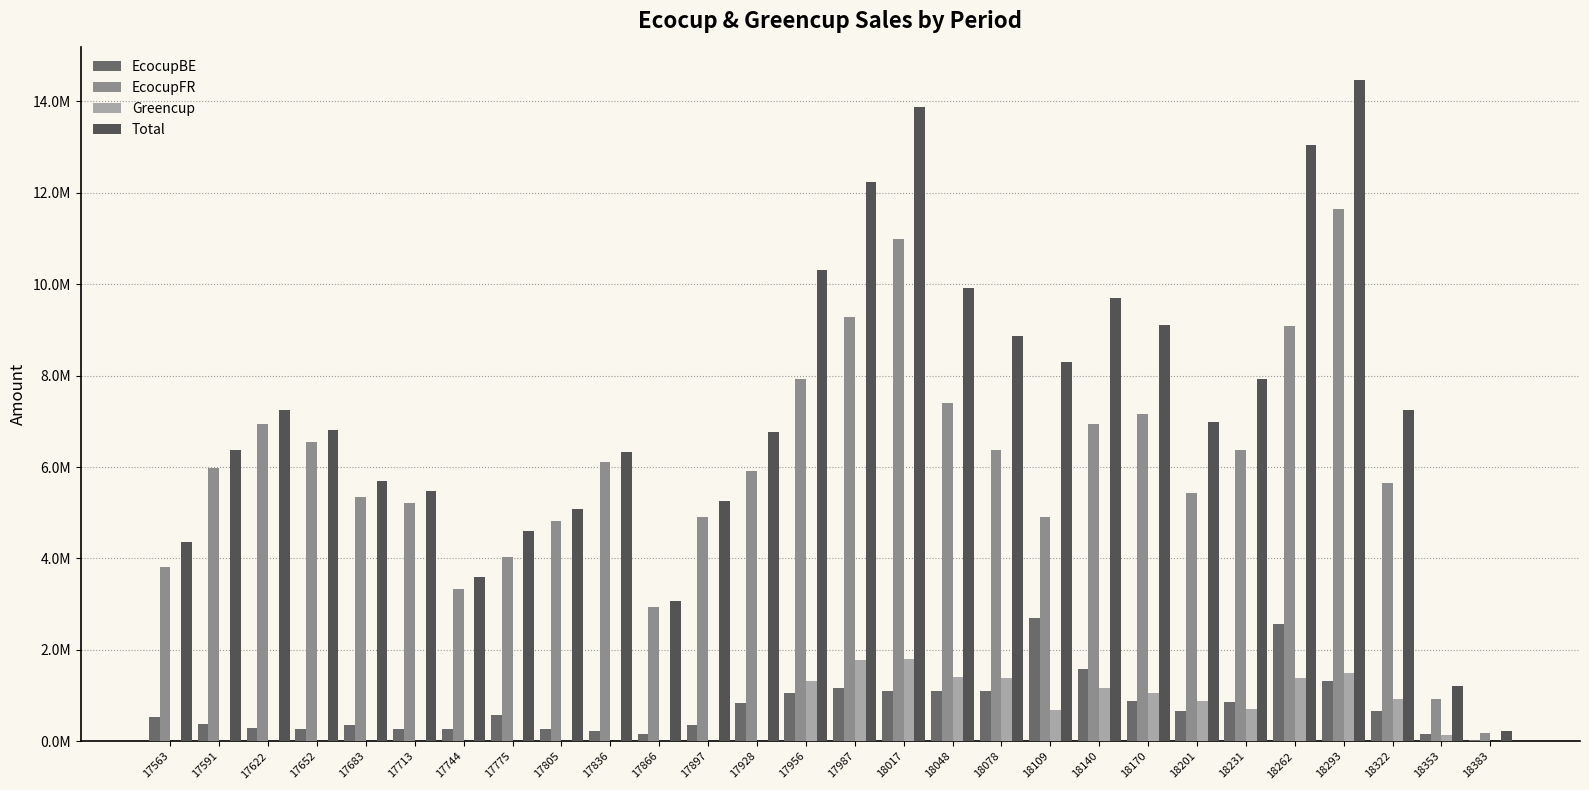

Reading left to right, what are all the values shown in this chart?

EcocupBE: 528882.8	388766.1	298860.8	264460.0	354733.3	264182.8	278564.5	566773.1	261909.5	217580.0	149540.9	350092.0	848332.9	1060861.3	1172400.5	1101058.4	1106340.6	1108162.2	2701200.2	1576529.5	890850.4	658242.4	854989.6	2572210.5	1316276.5	668876.4	148653.5	22084.6
EcocupFR: 3821479.2	5986341.4	6951052.3	6550801.6	5334639.1	5216534.4	3322295.5	4024160.4	4826285.4	6120636.6	2929054.2	4906824.8	5920586.9	7934424.9	9276523.5	10994561.0	7393236.0	6375387.4	4904401.8	6953130.3	7170012.4	5433856.2	6373905.1	9077546.9	11654535.2	5644708.4	916202.7	191268.1
Greencup: 0.0	0.0	0.0	0.0	0.0	0.0	0.0	0.0	0.0	0.0	0.0	0.0	281.3	1314788.2	1787196.2	1793966.6	1413609.8	1389617.9	685235.2	1163349.2	1046080.9	885870.1	702692.7	1395611.5	1488027.4	929828.5	136598.3	16617.0
Total: 4350362.0	6375107.5	7249913.1	6815261.7	5689372.4	5480717.2	3600860.0	4590933.5	5088194.9	6338216.6	3078595.1	5256916.8	6769201.1	10310074.5	12236120.2	13889586.0	9913186.4	8873167.5	8290837.3	9693009.1	9106943.7	6977968.8	7931587.3	13045368.8	14458839.1	7243413.3	1201454.5	229969.7